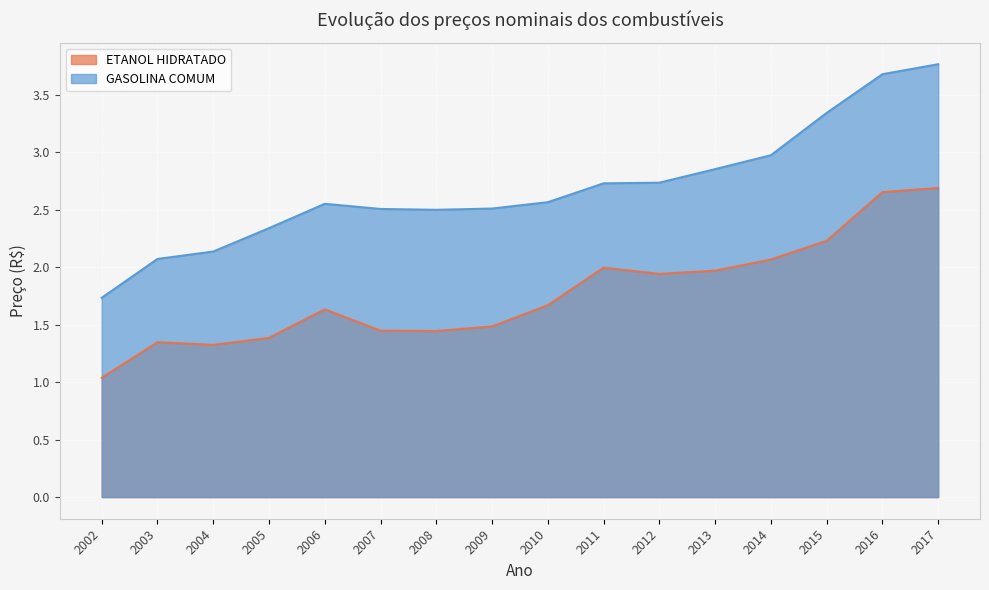

At which label does ETANOL HIDRATADO reach its minimum?

2002